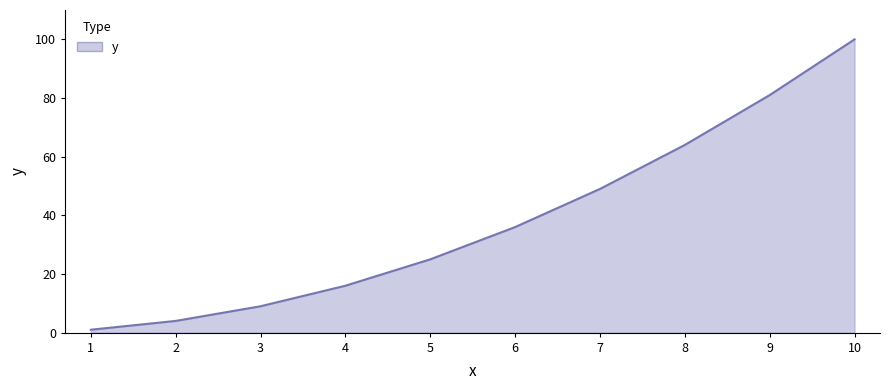

What is the minimum value shown in the chart?

1